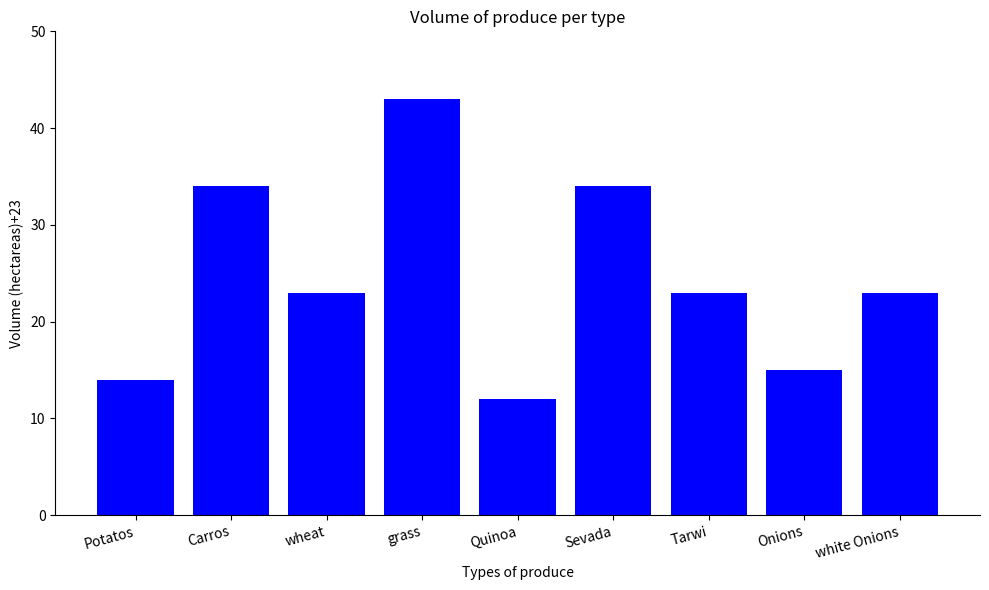

What is the label of the 8th bar from the left?

Onions